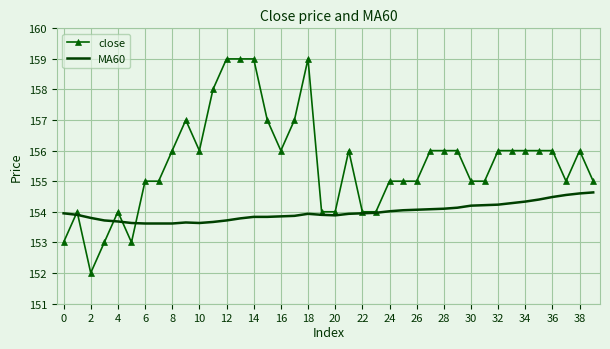

What is the sum of all MA60 values?

6159.3